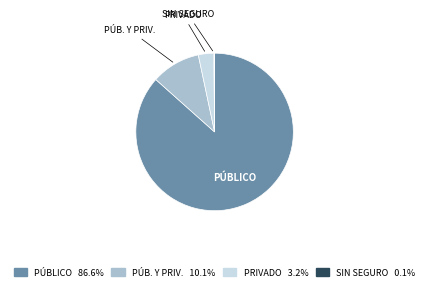

Does any single category account for the majority?

Yes